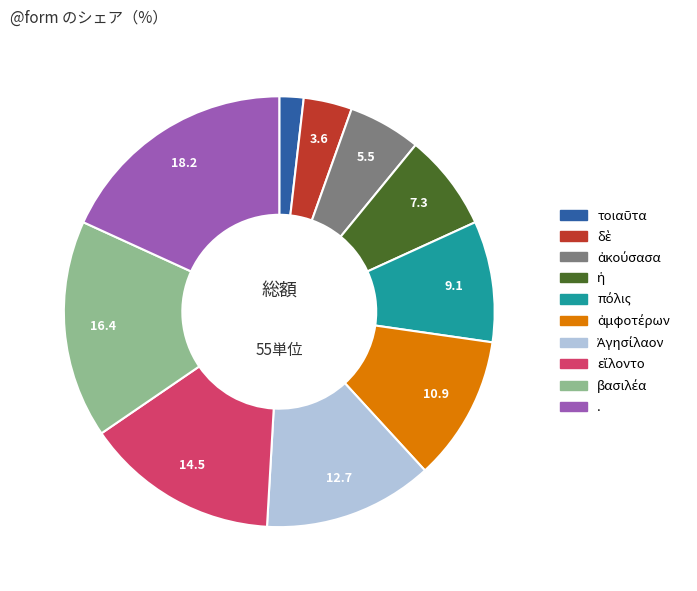

How many segments does this pie chart have?

10